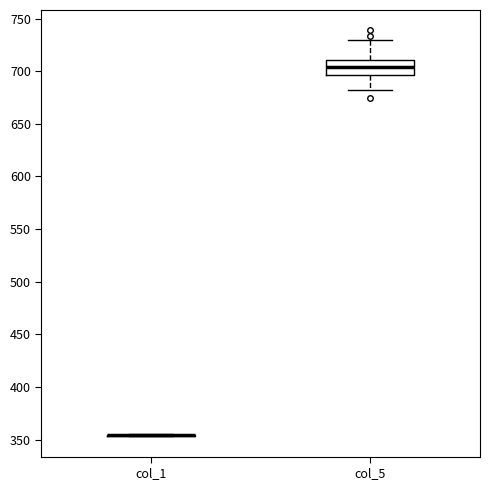

Reading left to right, transcribe this box plot: for each box, give where its median line is, the range the box spans, and where its two whiskers end, as read against the y-axis. The values are not printed on the chart, so give them approximately, as read against the axis.

col_1: box collapsed to a line at 355, whiskers 355 to 355
col_5: median 705, box 695 to 710, whiskers 680 to 730